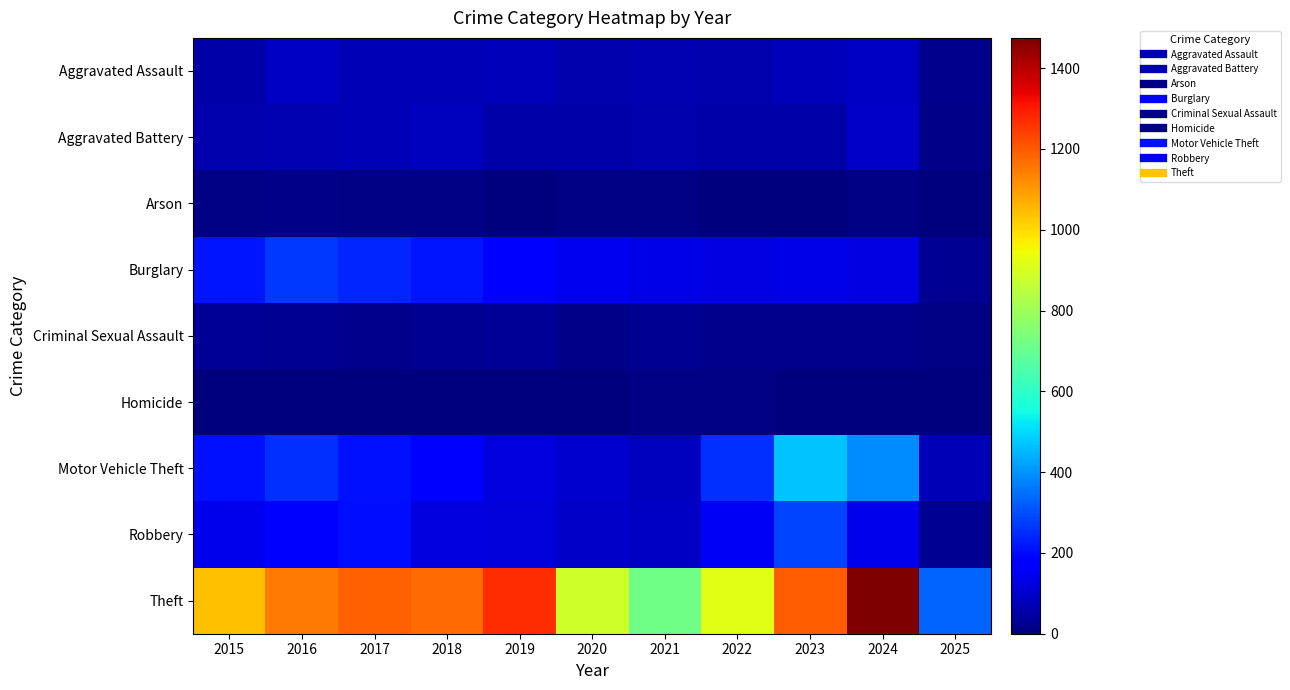

What is the total value across all series at 2019?

1866